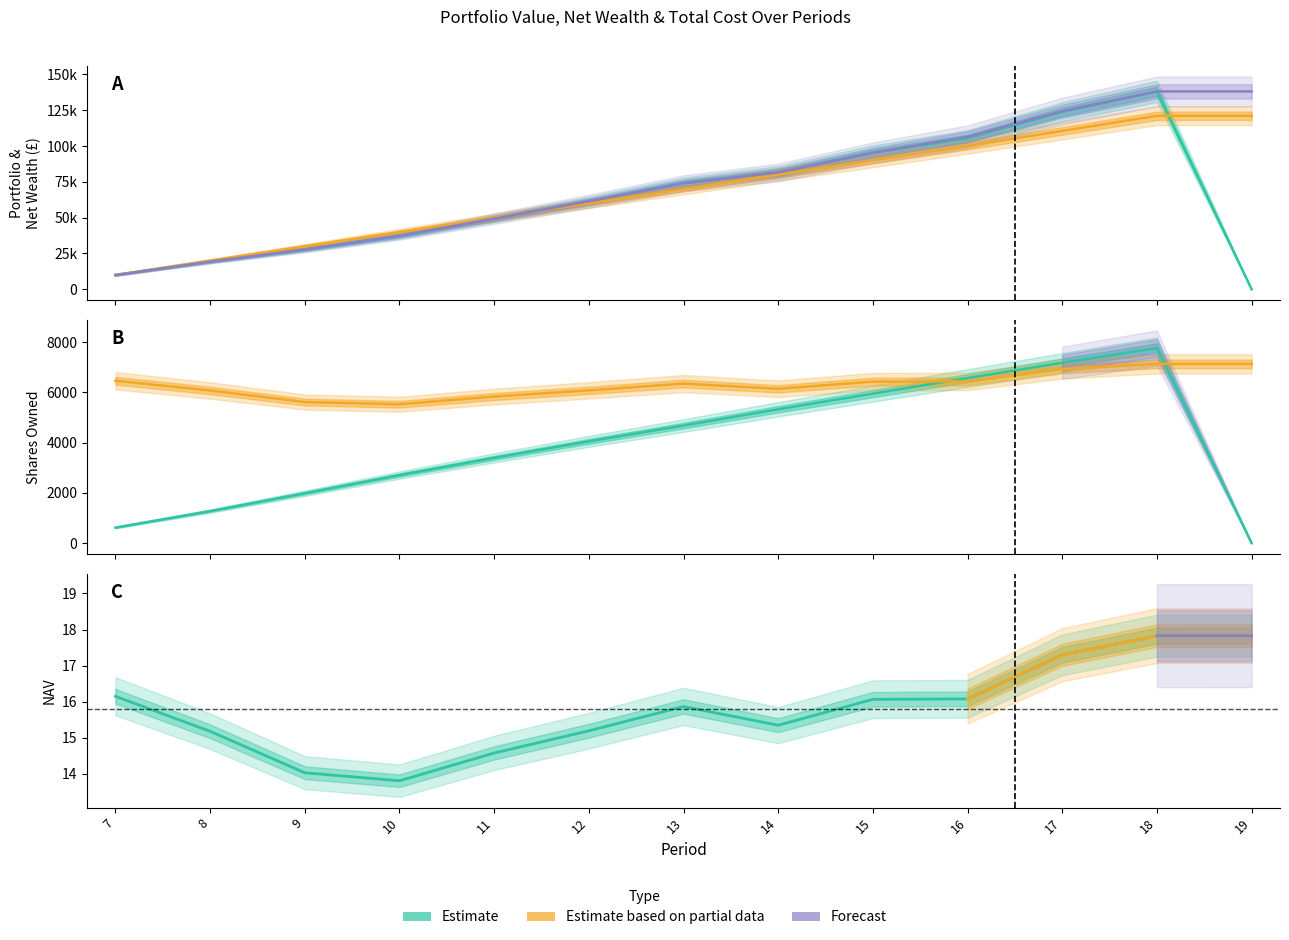

Reading left to right, what are all the values shown in this chart?

Portfolio Value: 7=9948.1	8=19299.4	9=27787.6	10=37296.0	11=49320.4	12=61352.9	13=74012.7	14=81547.4	15=95303.1	16=105326.2	17=123796.9	18=138072.0	19=0.0
Net Wealth: 7=9948.1	8=19299.4	9=27787.6	10=37296.0	11=49320.4	12=61352.9	13=74012.7	14=81547.4	15=95303.1	16=106396.6	17=124332.1	18=138072.0	19=138074.3
Total Cost: 7=10000.0	8=20000.0	9=30000.0	10=40000.0	11=50000.0	12=60000.0	13=70000.0	14=80000.0	15=90000.0	16=100000.0	17=110535.2	18=121070.4	19=121070.4